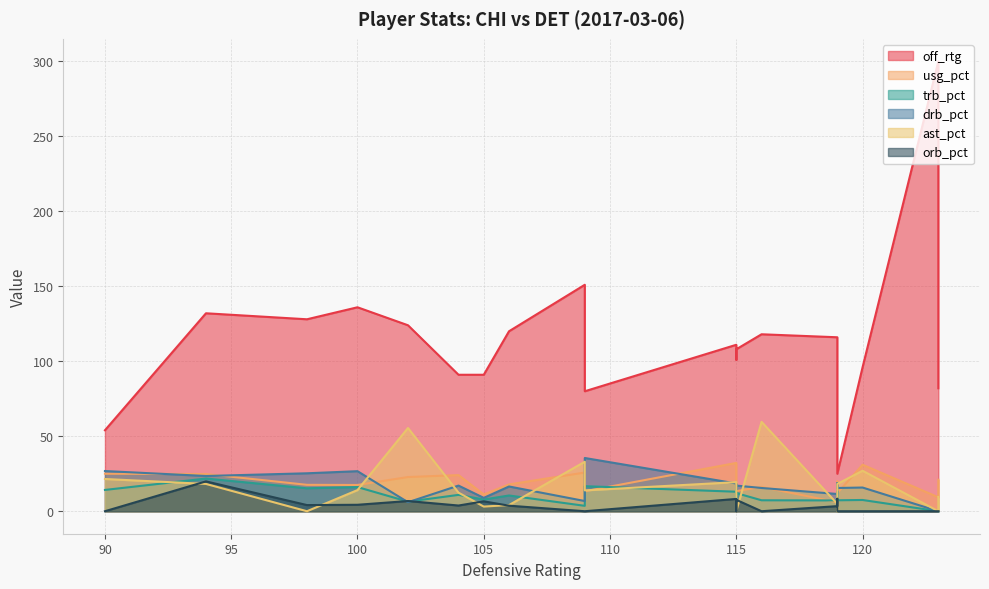

Which category has the lowest value across all series?

123